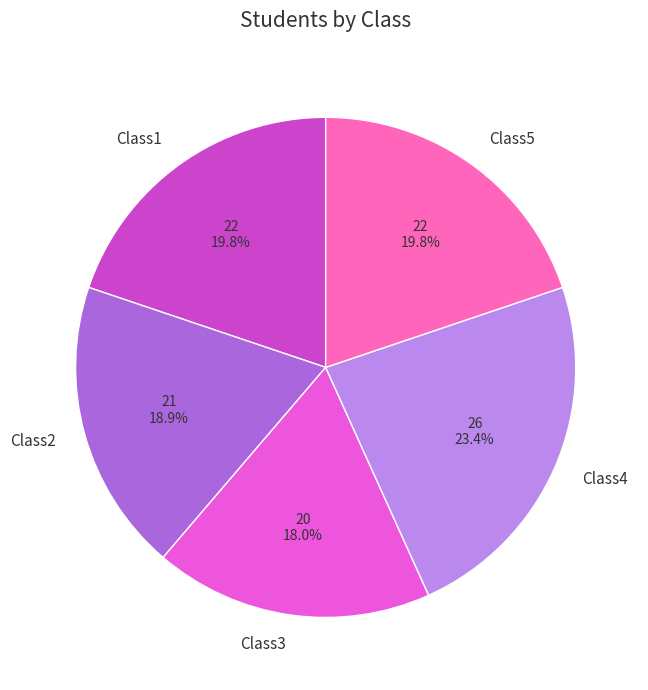

True or false: Class4 accounts for 17% of the total.

False